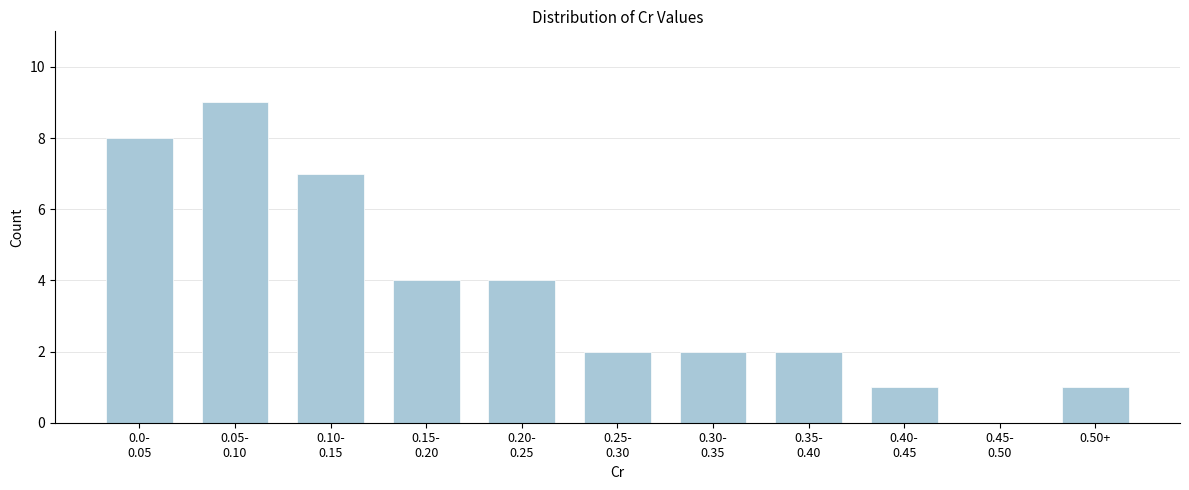

What is the sum of all values?

40